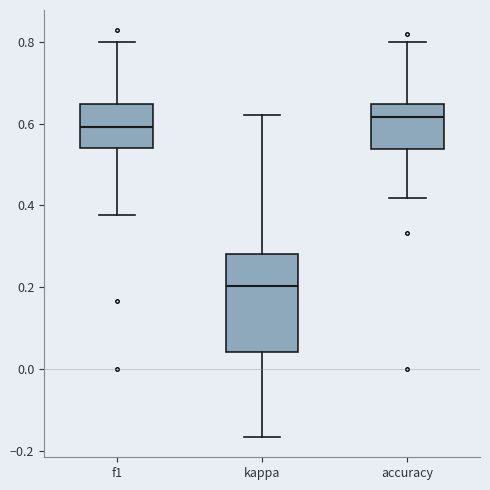

Where does the lower whisker of the box for accuracy end on the y-axis? The values are not printed on the chart, so give them approximately, as read against the axis.

0.42